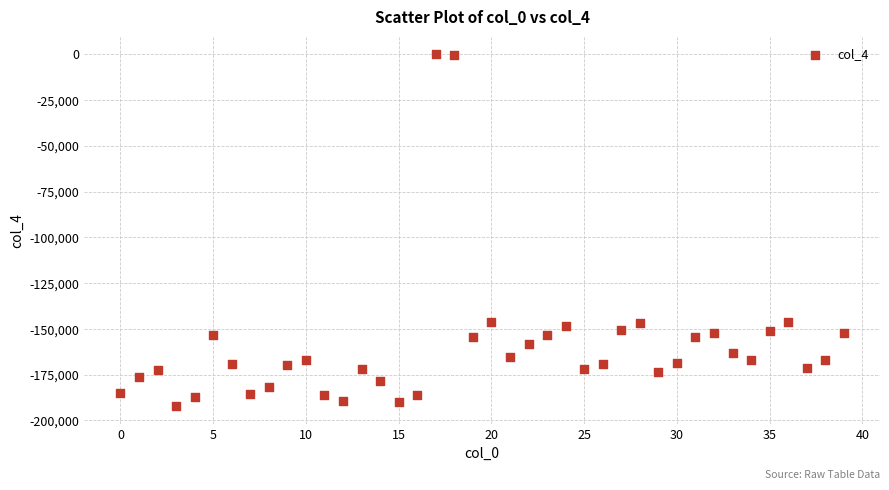

What is the range of Y values (max minus min)?

192076